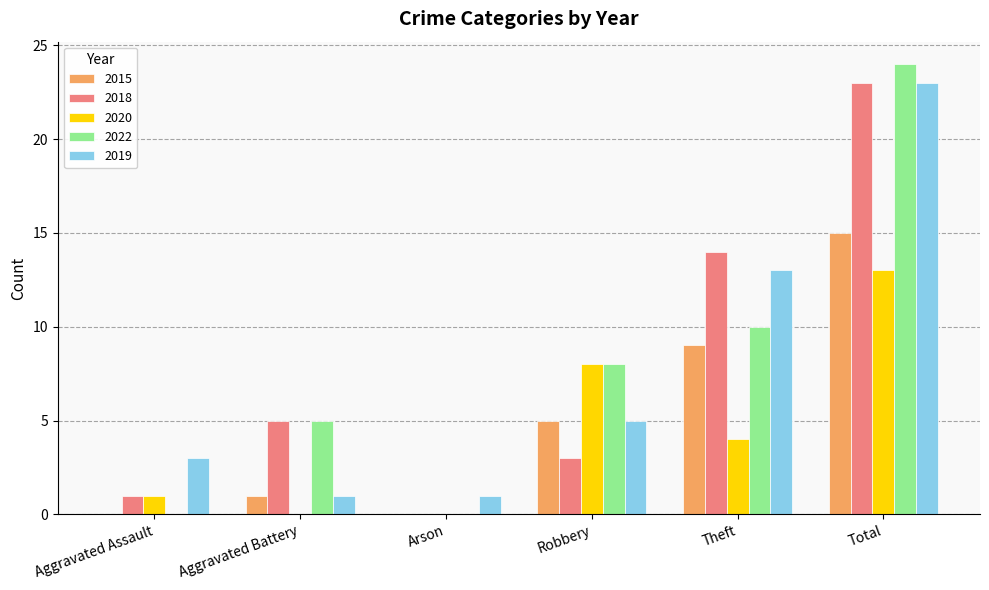

Reading right to left, extract all data points from this chart.

2015: Total=15	Theft=9	Robbery=5	Arson=0	Aggravated Battery=1	Aggravated Assault=0
2018: Total=23	Theft=14	Robbery=3	Arson=0	Aggravated Battery=5	Aggravated Assault=1
2020: Total=13	Theft=4	Robbery=8	Arson=0	Aggravated Battery=0	Aggravated Assault=1
2022: Total=24	Theft=10	Robbery=8	Arson=0	Aggravated Battery=5	Aggravated Assault=0
2019: Total=23	Theft=13	Robbery=5	Arson=1	Aggravated Battery=1	Aggravated Assault=3